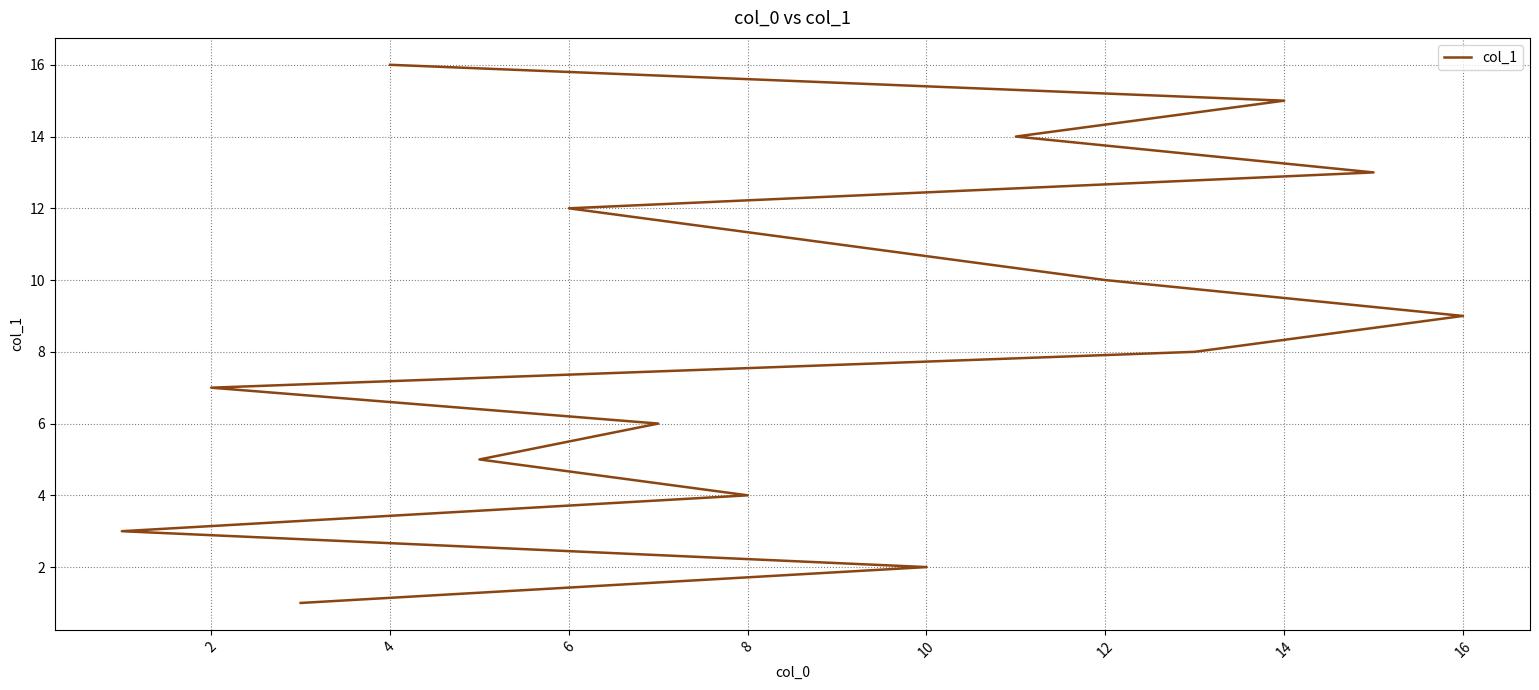

How many lines are shown in the chart?

1